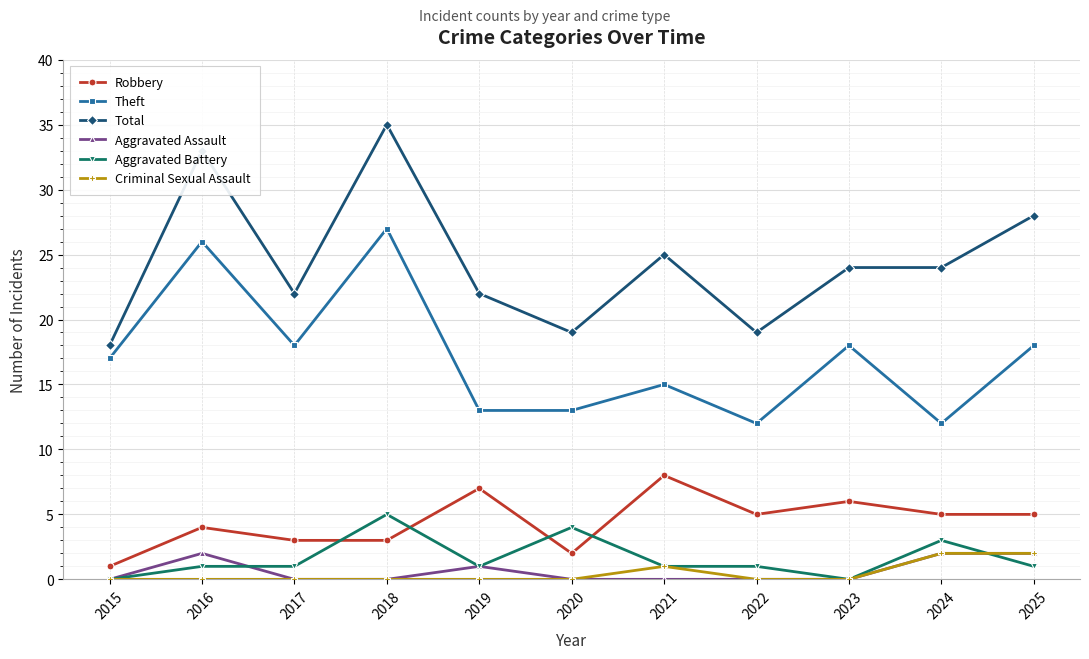

True or false: Theft and Aggravated Assault intersect in this chart.

False